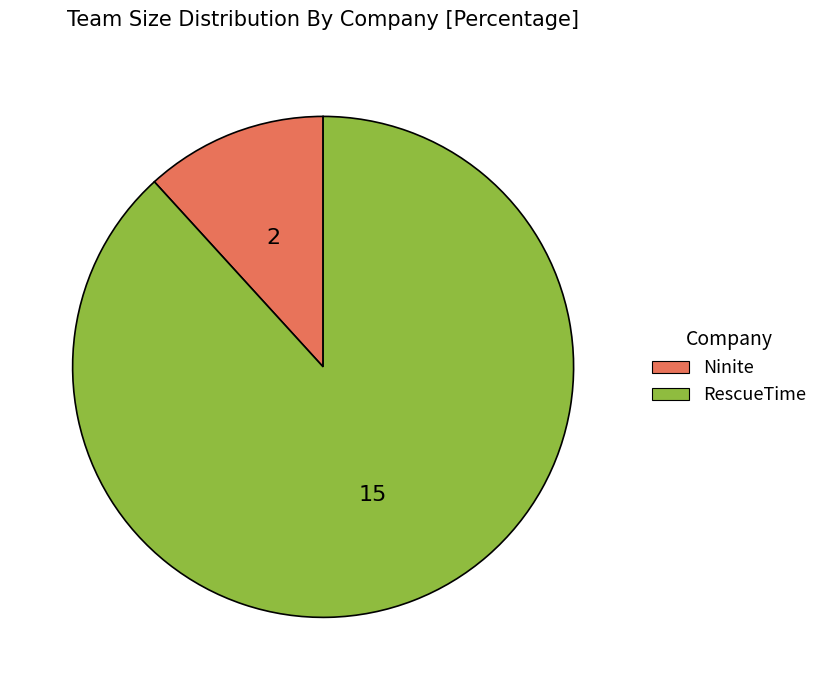

Between RescueTime and Ninite, which is larger?

RescueTime